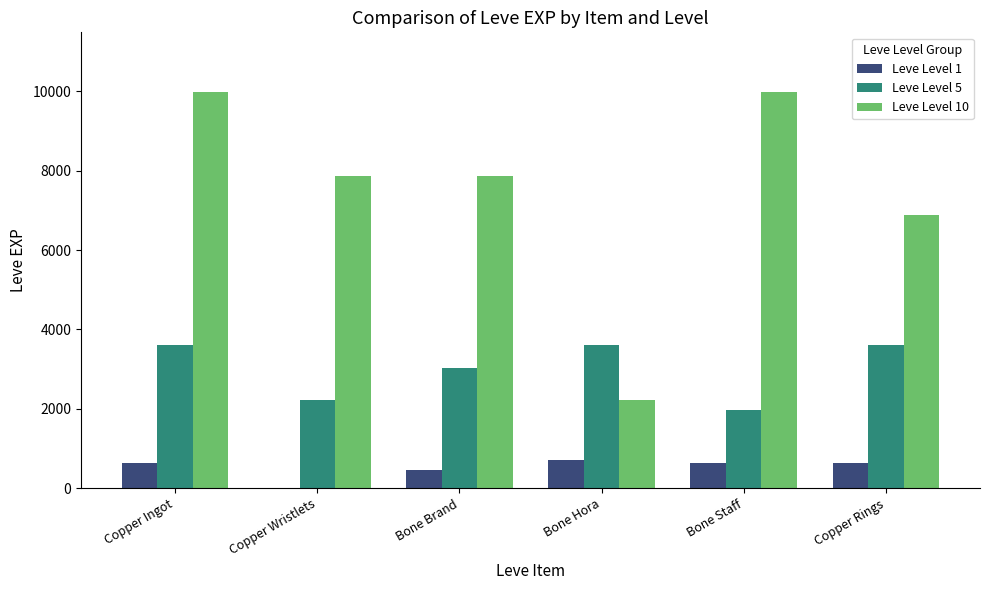

What is the sum of the Leve Level 5 values at Bone Staff and Copper Wristlets?

4210